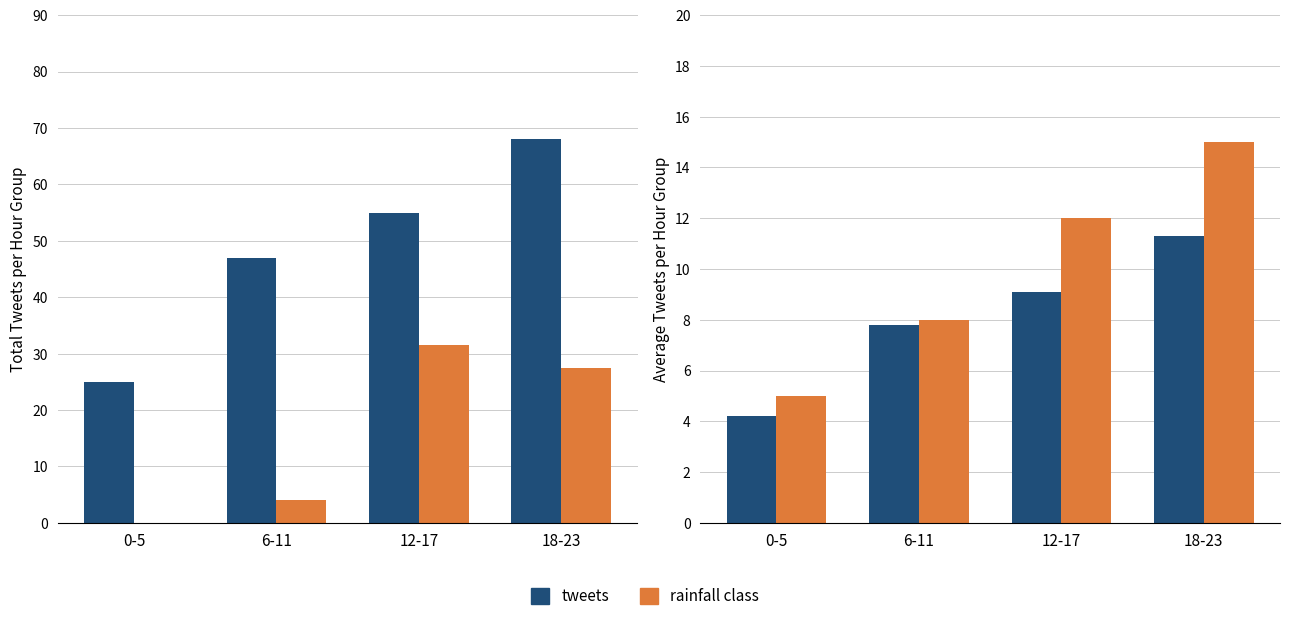

How many values in the rainfall class series are below 12?

2